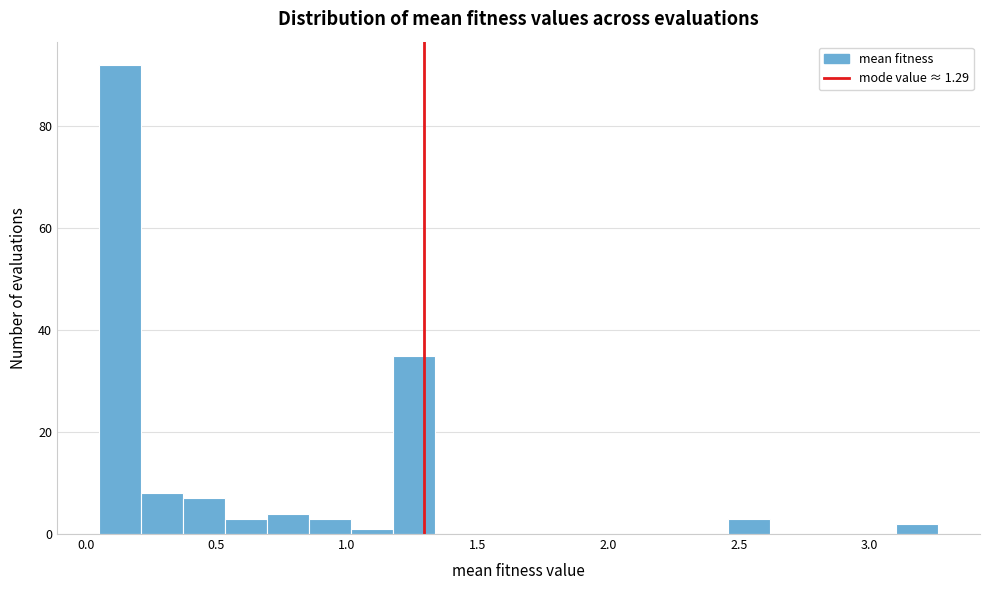

Read against the x-axis, roughly where is the centre of the tallest bar?

0.15